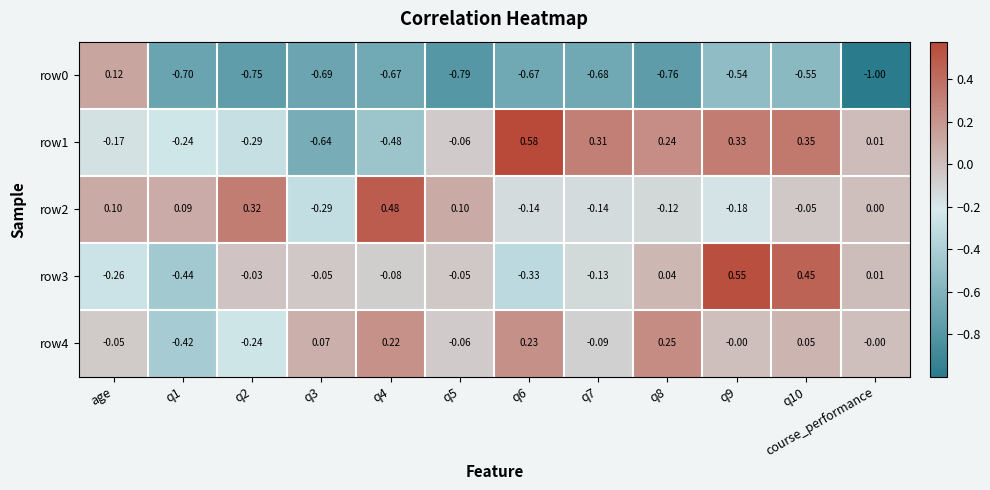

How many negative values does the row2 series have?

6